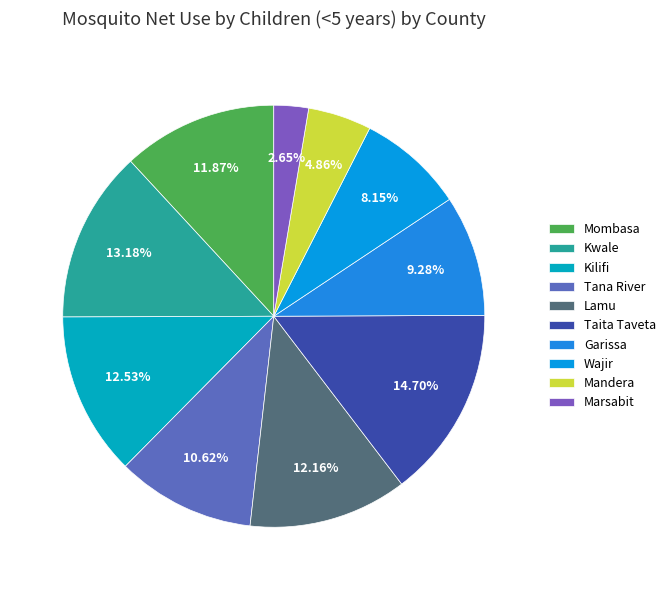

Which slice is the smallest?

Marsabit